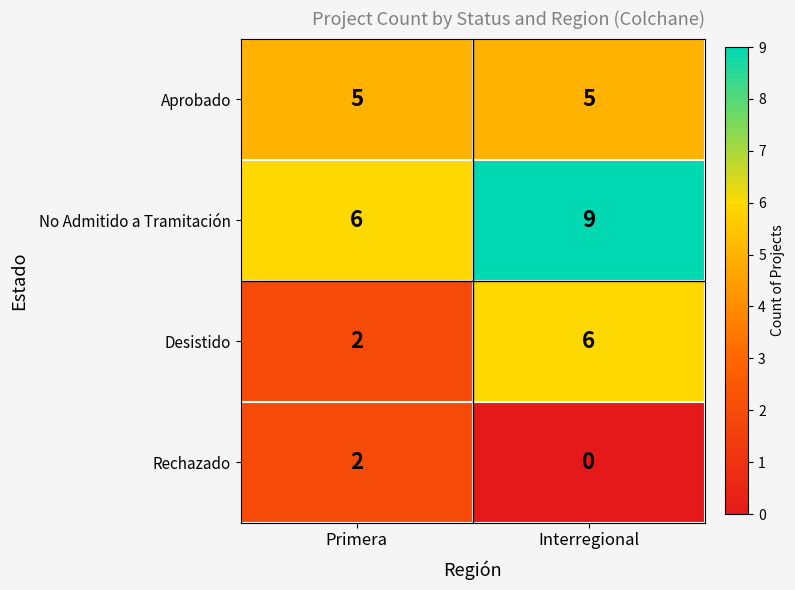

What is the sum of the No Admitido a Tramitación values at Primera and Interregional?

15